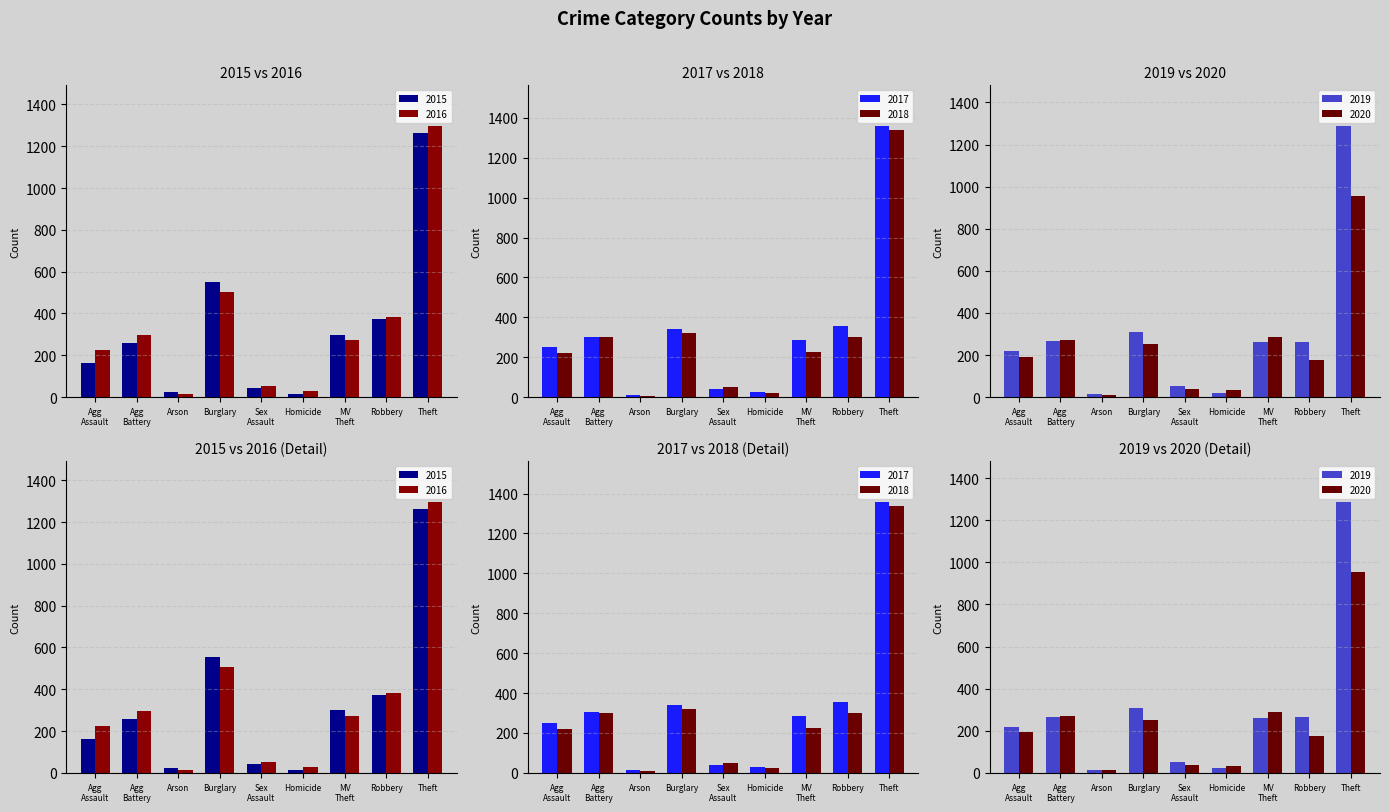

At how many categories does at least one series exceed 207?

6